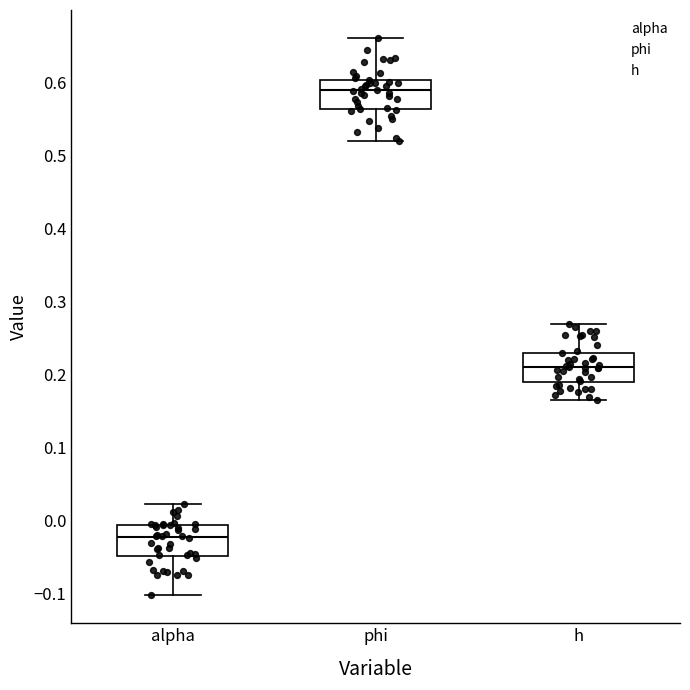

Reading left to right, read every box against the y-axis: the position of its median line, the range the box covers, and the ends of its whiskers. The values are not printed on the chart, so give them approximately, as read against the axis.

alpha: median -0.02, box -0.05 to -0.01, whiskers -0.10 to 0.02
phi: median 0.59, box 0.56 to 0.60, whiskers 0.52 to 0.66
h: median 0.21, box 0.19 to 0.23, whiskers 0.17 to 0.27